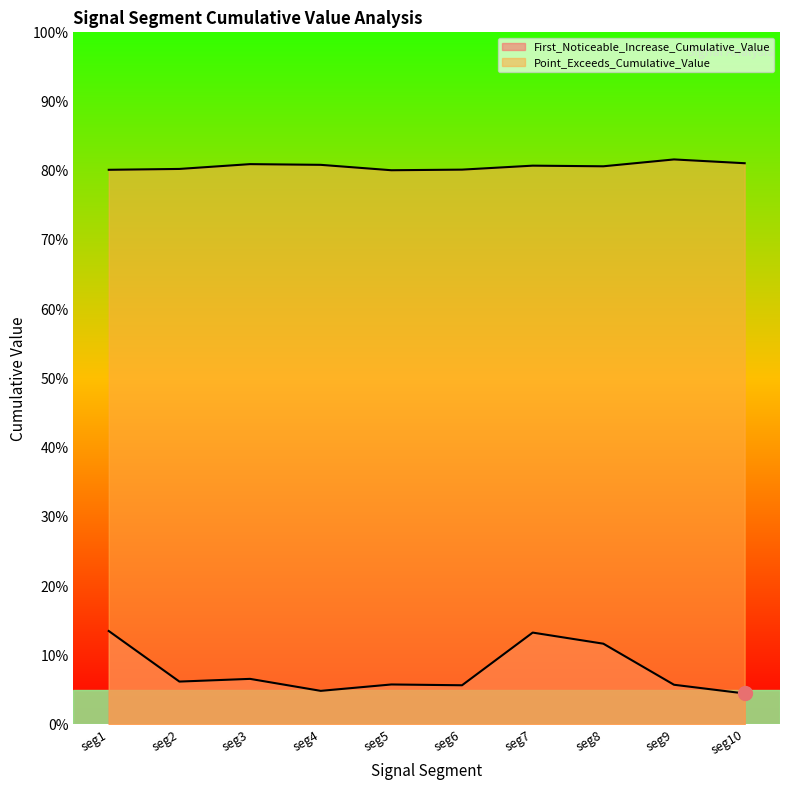

How many lines are shown in the chart?

2